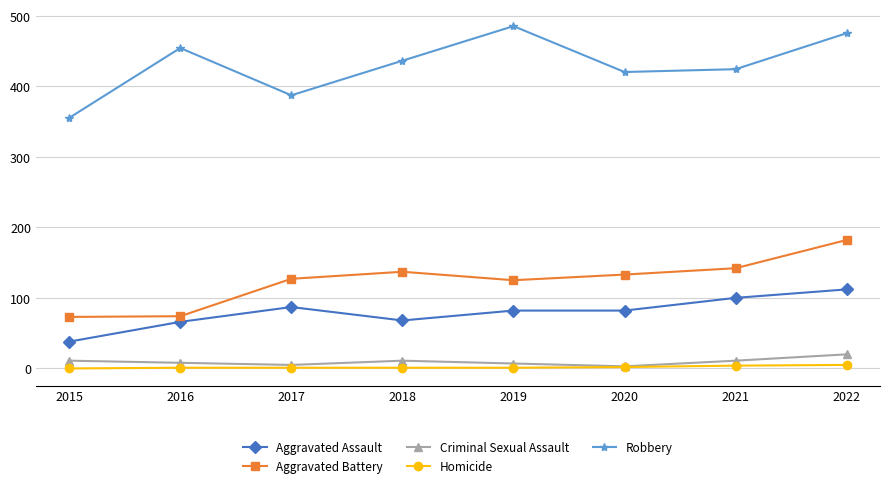

Between 2020 and 2022, which series saw the biggest shift?

Robbery